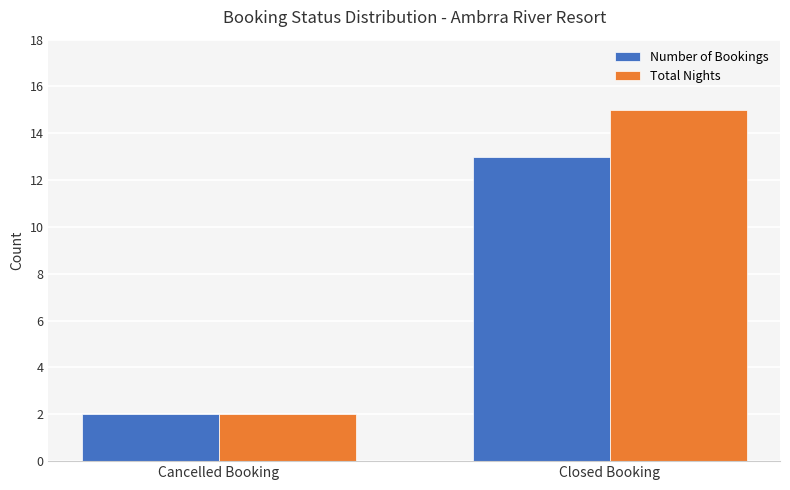

Is it true that Total Nights equals 15 at Closed Booking?

True